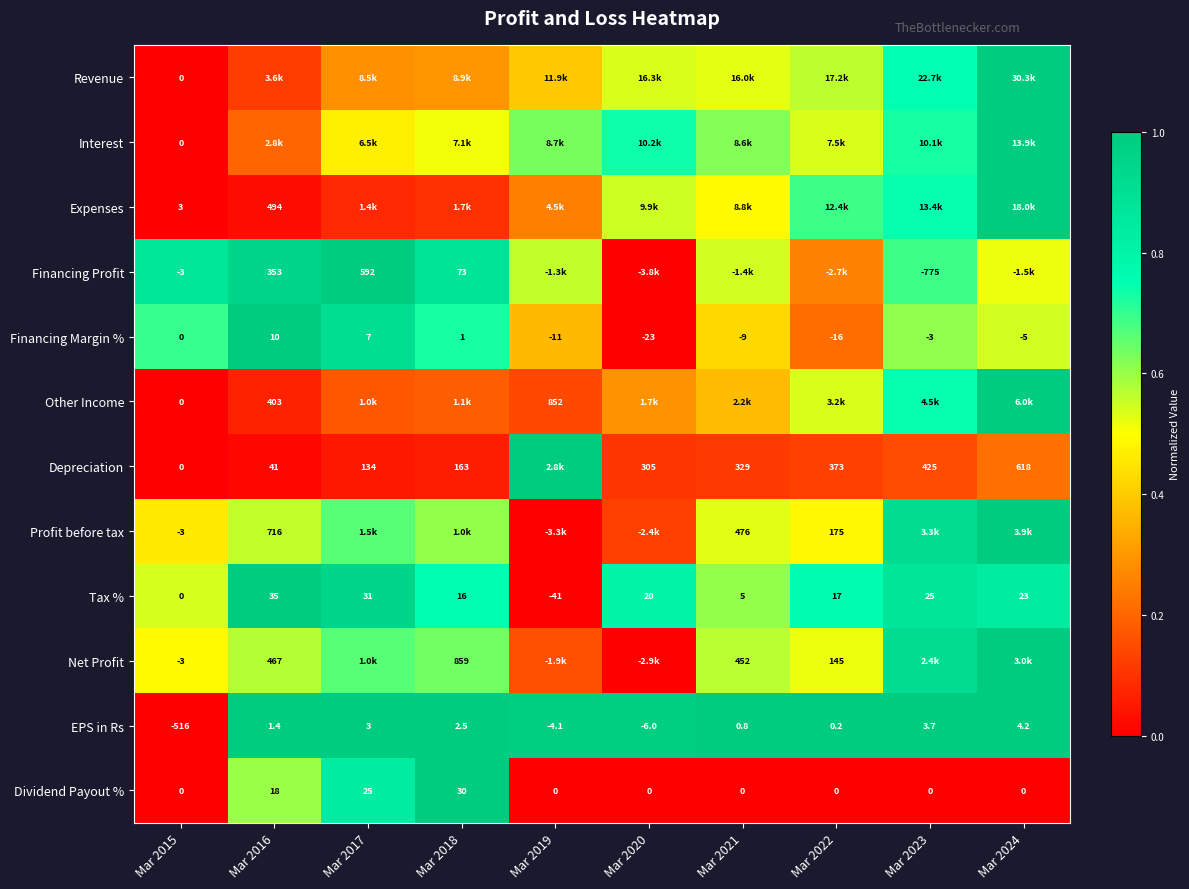

What is the maximum value shown in the chart?

1.0